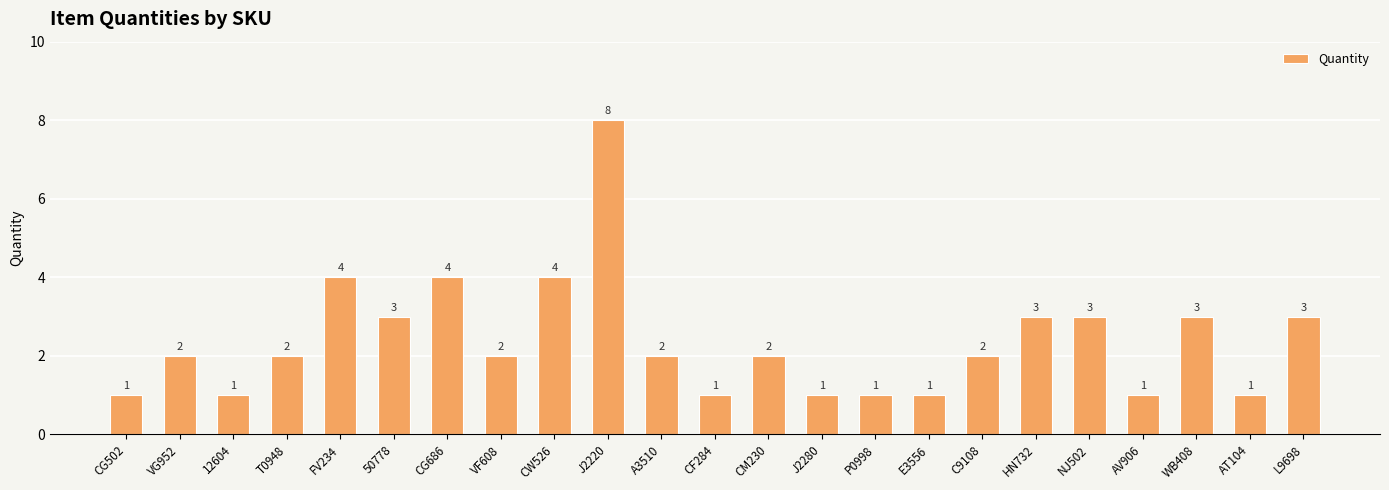

True or false: the data shows 3 at VF608.

False